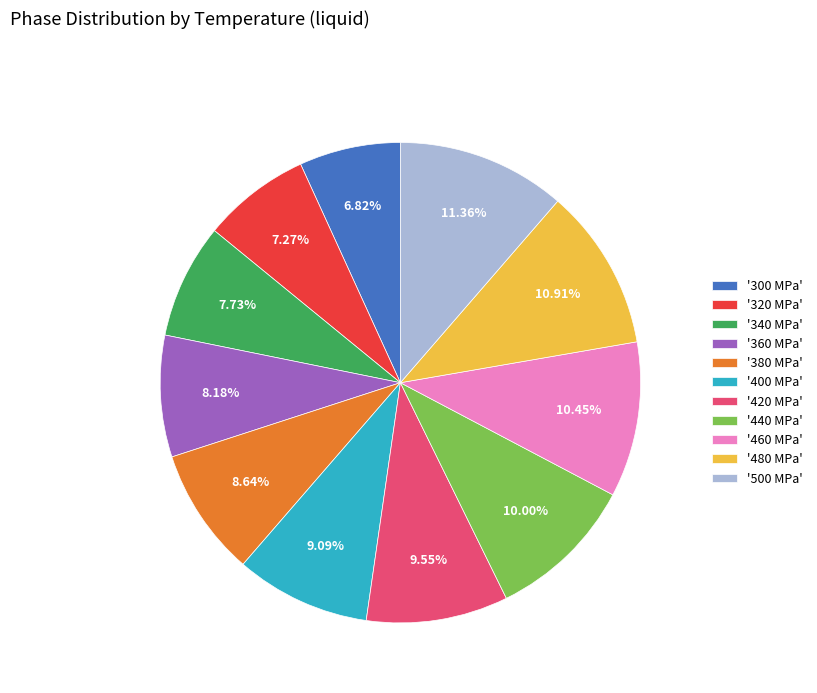

To the nearest percent, what is the difference between the largest and smallest slice percentages?

5%